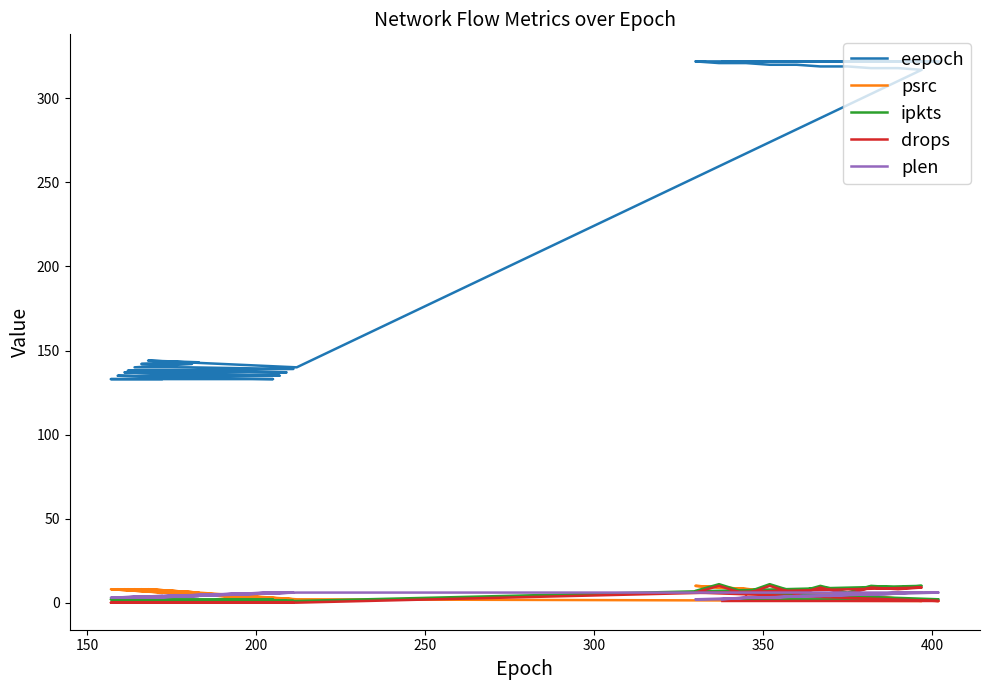

What is the value of the eepoch point at the 9th from the left?

137